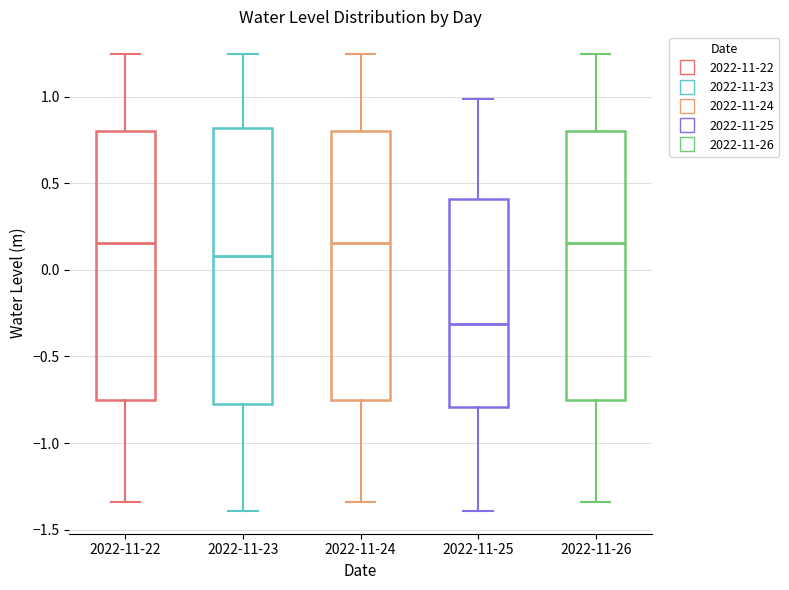

Reading left to right, read every box against the y-axis: the position of its median line, the range the box covers, and the ends of its whiskers. The values are not printed on the chart, so give them approximately, as read against the axis.

2022-11-22: median 0.15, box -0.75 to 0.80, whiskers -1.35 to 1.25
2022-11-23: median 0.10, box -0.75 to 0.80, whiskers -1.40 to 1.25
2022-11-24: median 0.15, box -0.75 to 0.80, whiskers -1.35 to 1.25
2022-11-25: median -0.30, box -0.80 to 0.40, whiskers -1.40 to 1.00
2022-11-26: median 0.15, box -0.75 to 0.80, whiskers -1.35 to 1.25